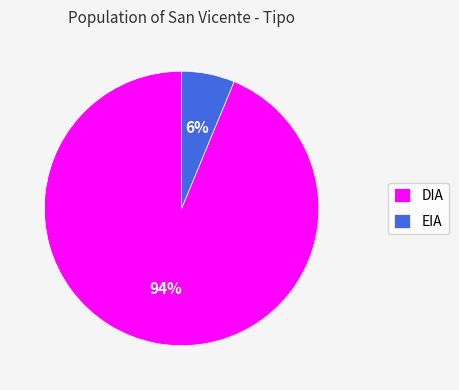

To the nearest percent, what is the combined percentage of DIA and EIA?

100%